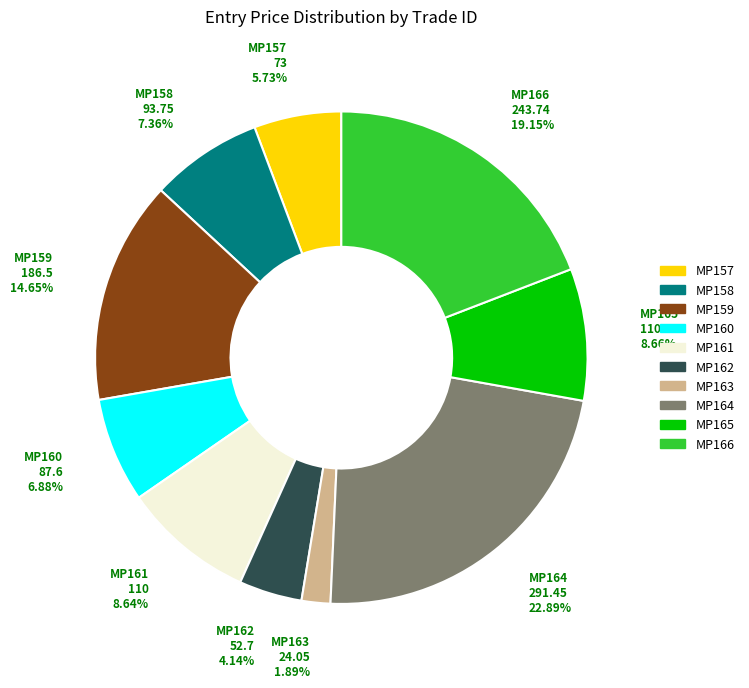

Is the sum of MP163 and MP162 greater than half?

No